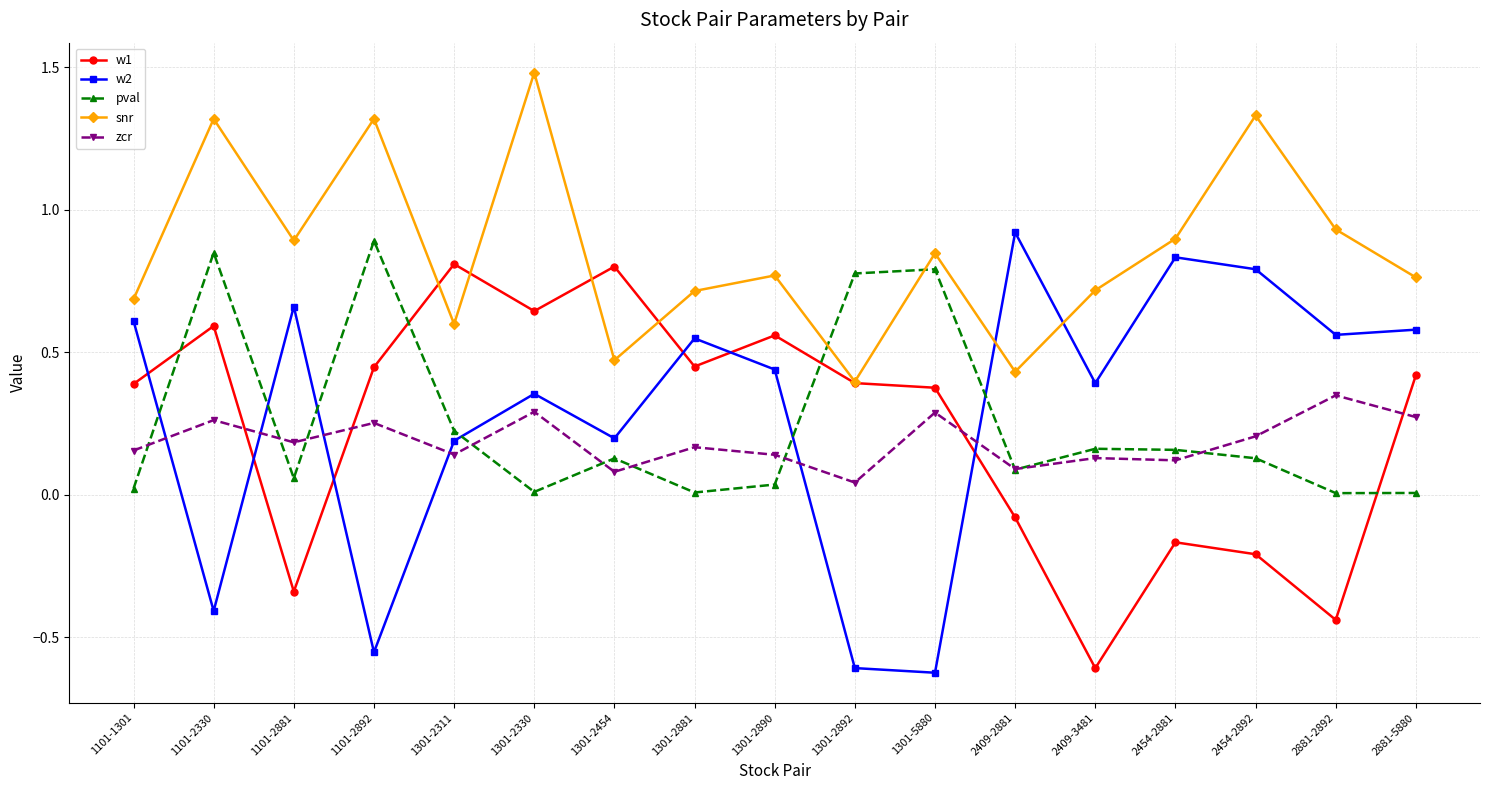

What is the maximum value shown in the chart?

1.5